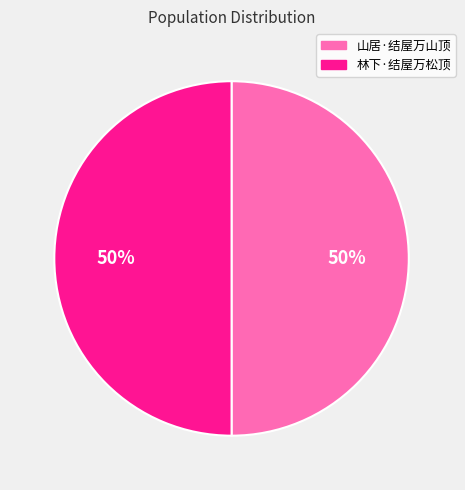

Combined, do 山居·结屋万山顶 and 林下·结屋万松顶 account for over 50%?

Yes